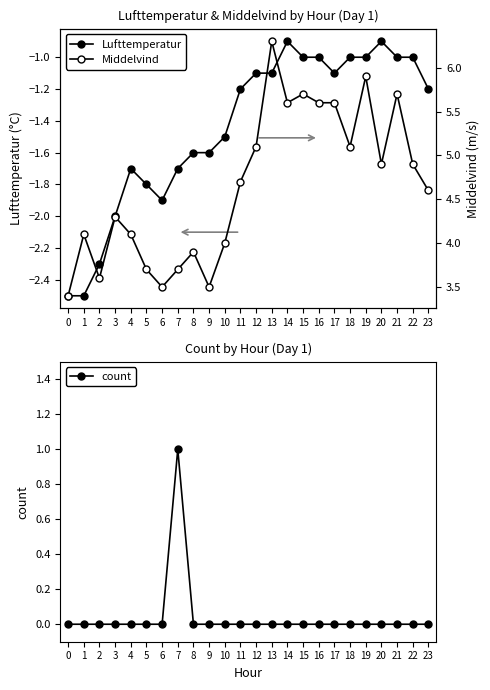

What is the value of the Lufttemperatur point at the 7th from the left?

-1.9